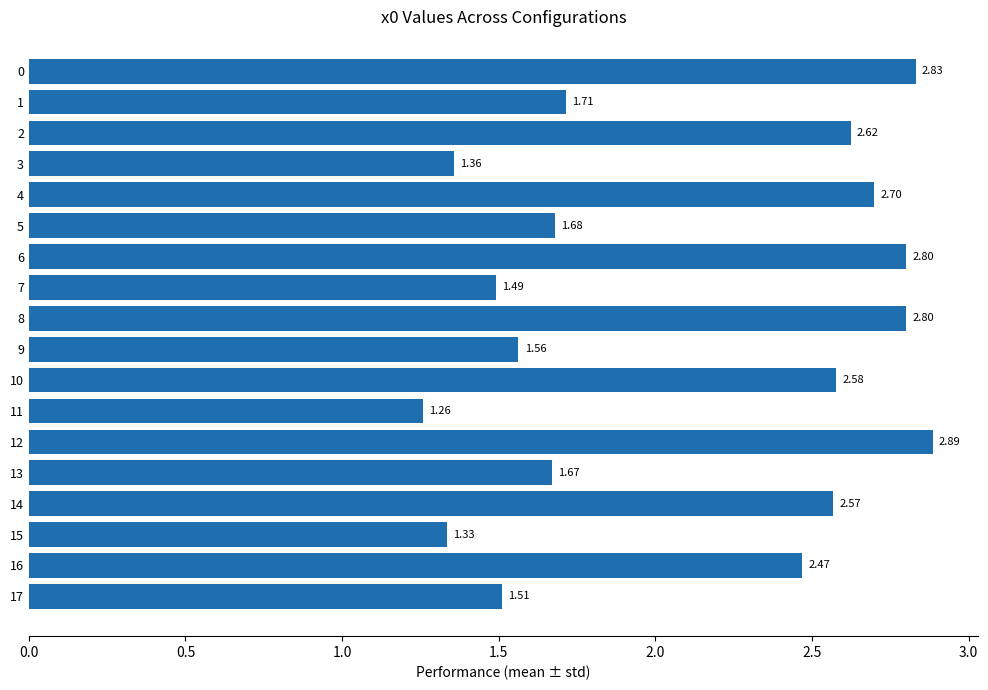

What is the difference between the values at 15 and 5?

0.3